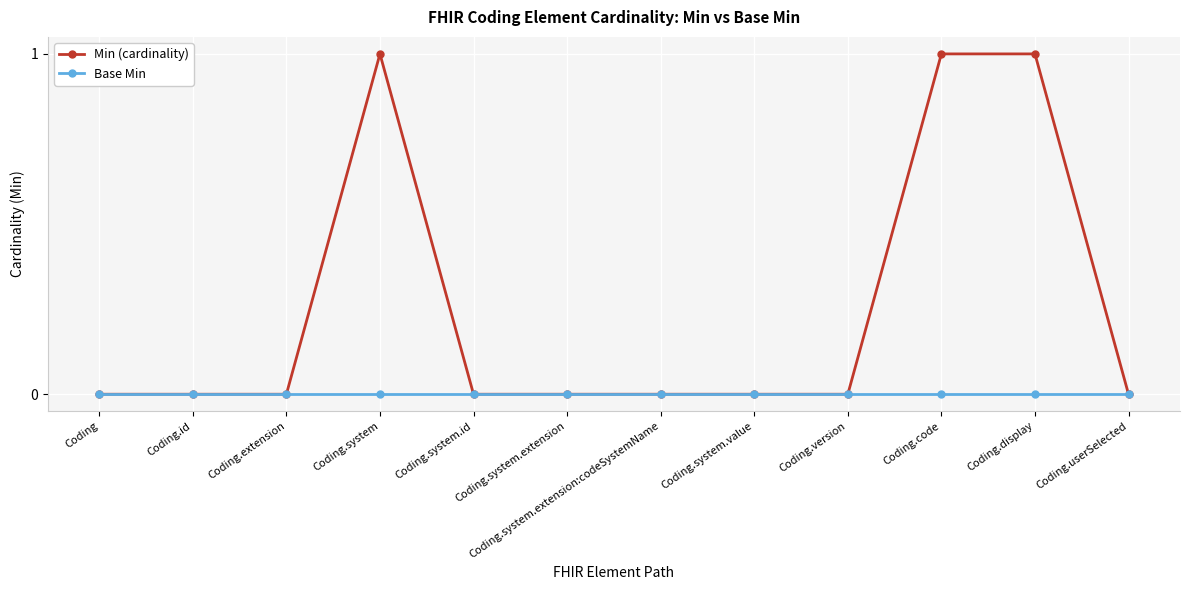

What is the label of the 2nd point from the right?

Coding.display